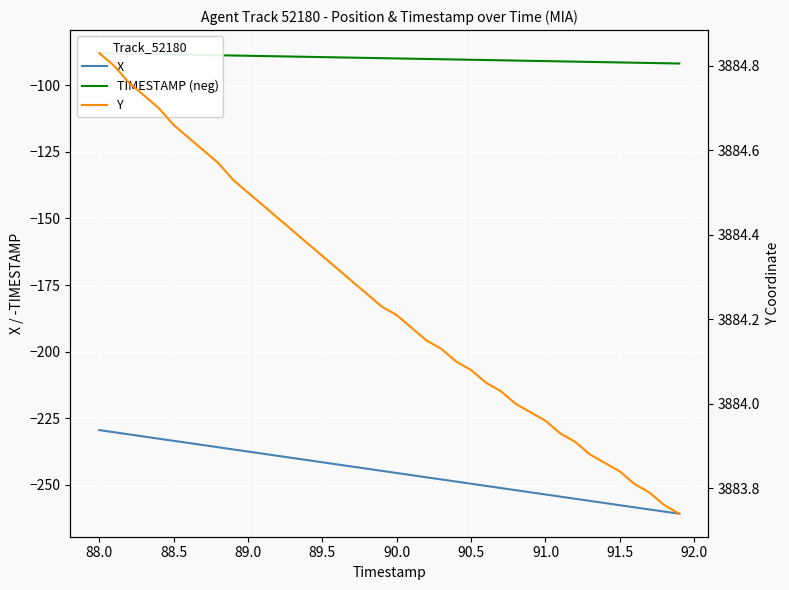

What is the lowest value of the X series?

-260.8